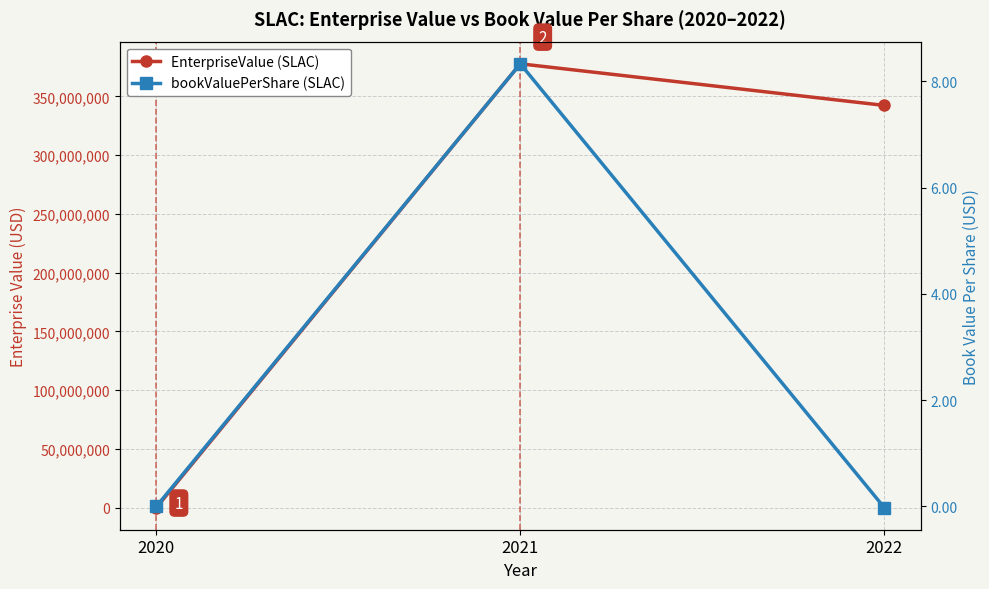

What is the total value across all series at 2022?

342402242.5